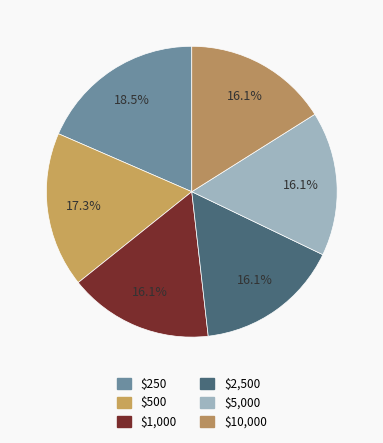

Rank the categories by value from highest to lowest.

$250, $500, $1,000, $2,500, $5,000, $10,000